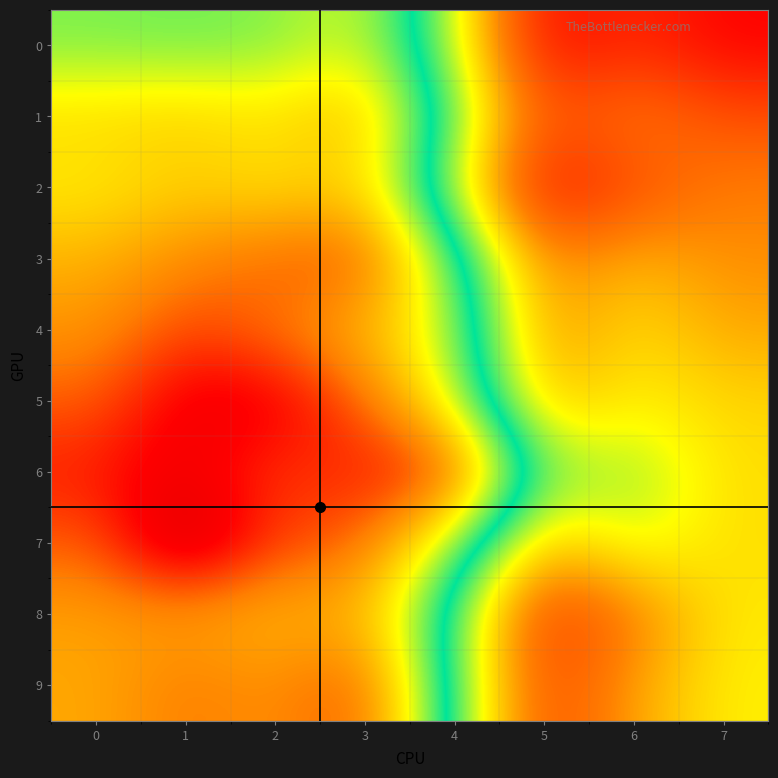

Reading left to right, extract all data points from this chart.

0: 0=3.9	1=4.0	2=3.9	3=3.4	4=5.6	5=9.2	6=8.6	7=9.2
1: 0=2.8	1=2.7	2=2.9	3=2.4	4=5.1	5=8.1	6=7.4	7=8.1
2: 0=3.0	1=2.7	2=2.9	3=2.7	4=5.7	5=9.1	6=8.1	7=7.4
3: 0=2.4	1=1.9	2=1.6	3=1.4	4=4.1	5=7.4	6=6.8	7=7.2
4: 0=2.1	1=1.4	2=1.8	3=2.5	4=3.6	5=7.3	6=6.3	7=6.9
5: 0=1.6	1=0.7	2=0.7	3=1.6	4=3.5	5=6.8	6=6.1	7=6.4
6: 0=1.1	1=0.7	2=1.4	3=1.1	4=1.1	5=5.4	6=5.4	7=6.4
7: 0=1.6	1=0.0	2=1.4	3=1.6	4=3.8	5=6.7	6=5.7	7=6.4
8: 0=2.2	1=2.2	2=2.5	3=2.4	4=5.0	5=8.6	6=7.5	7=6.2
9: 0=2.3	1=1.8	2=2.1	3=1.4	4=4.9	5=8.3	6=7.0	7=6.2